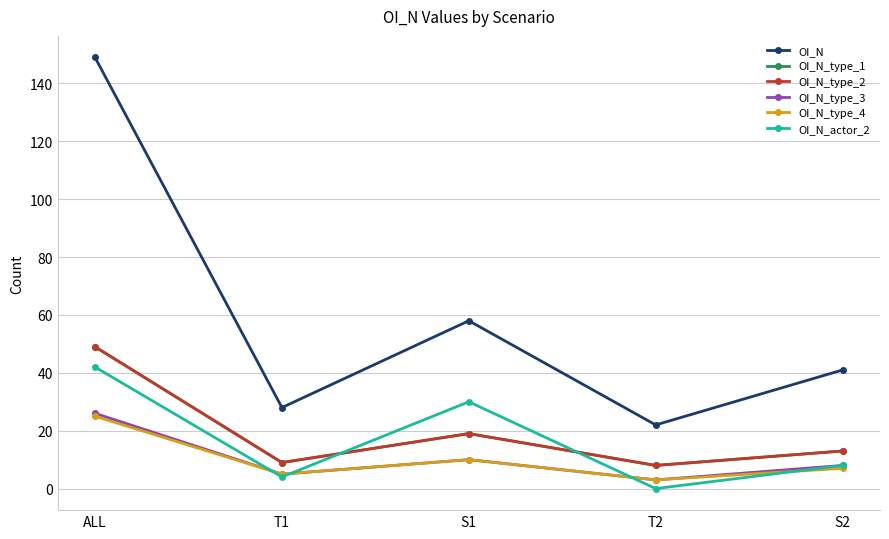

At which category is the sum across all series the highest?

ALL